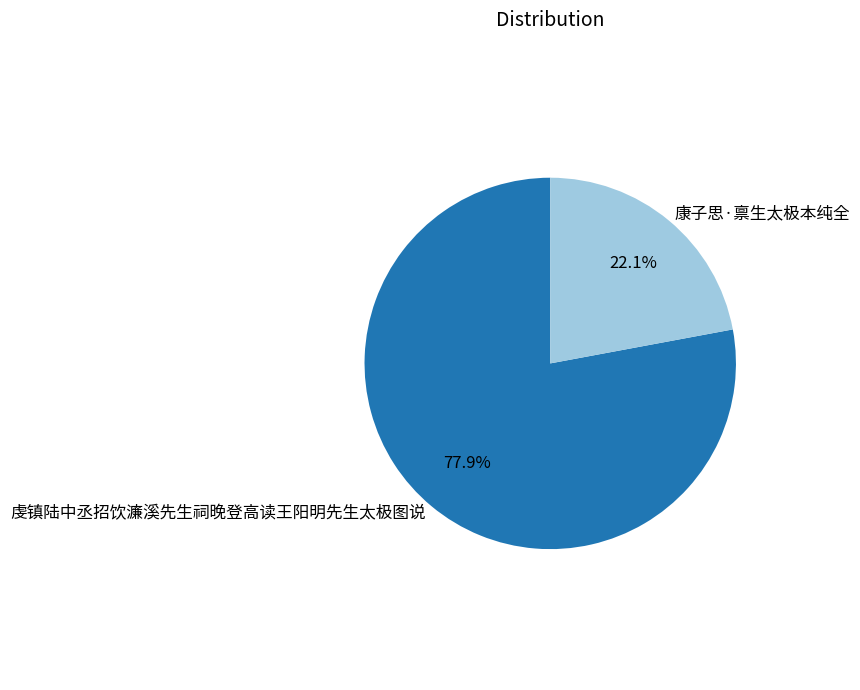

What percentage is NOT represented by 虔镇陆中丞招饮濂溪先生祠晚登高读王阳明先生太极图说?

22.1%